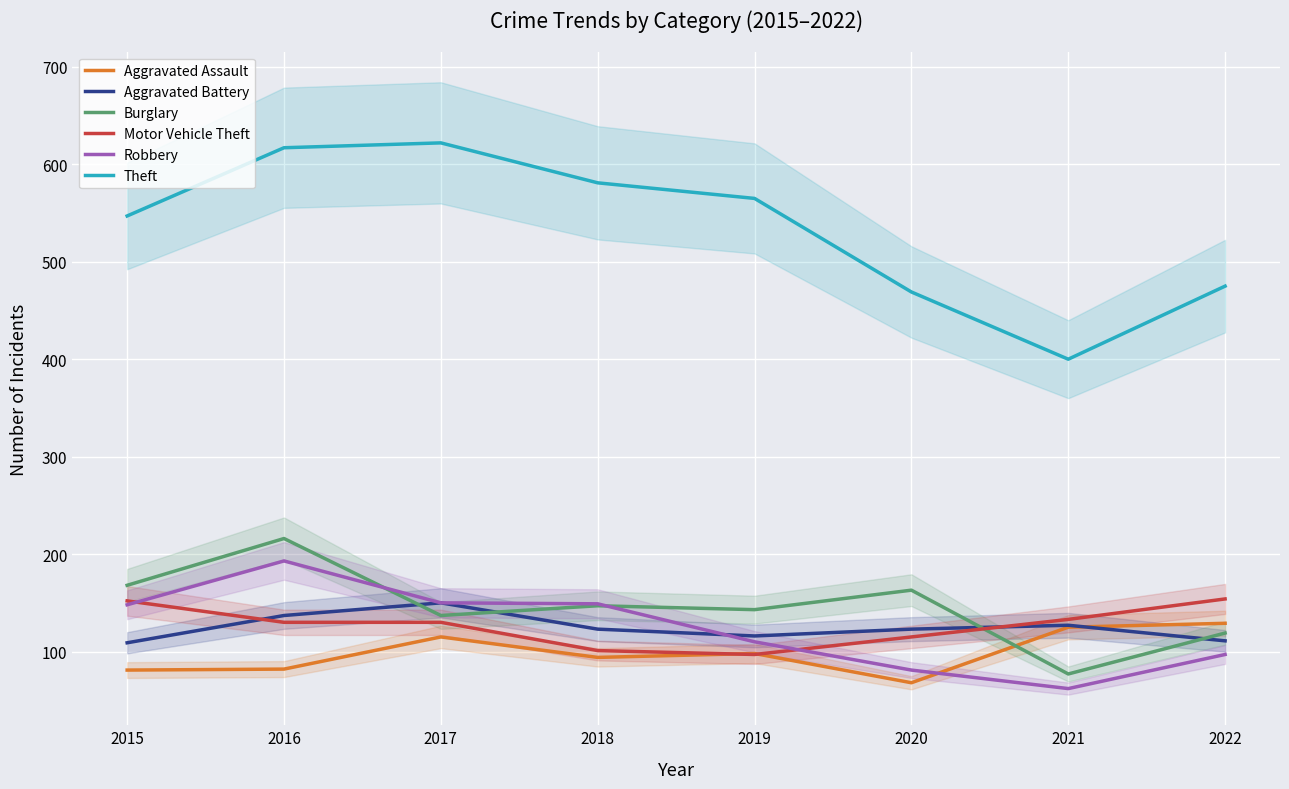

What is the highest value of the Burglary series?

216